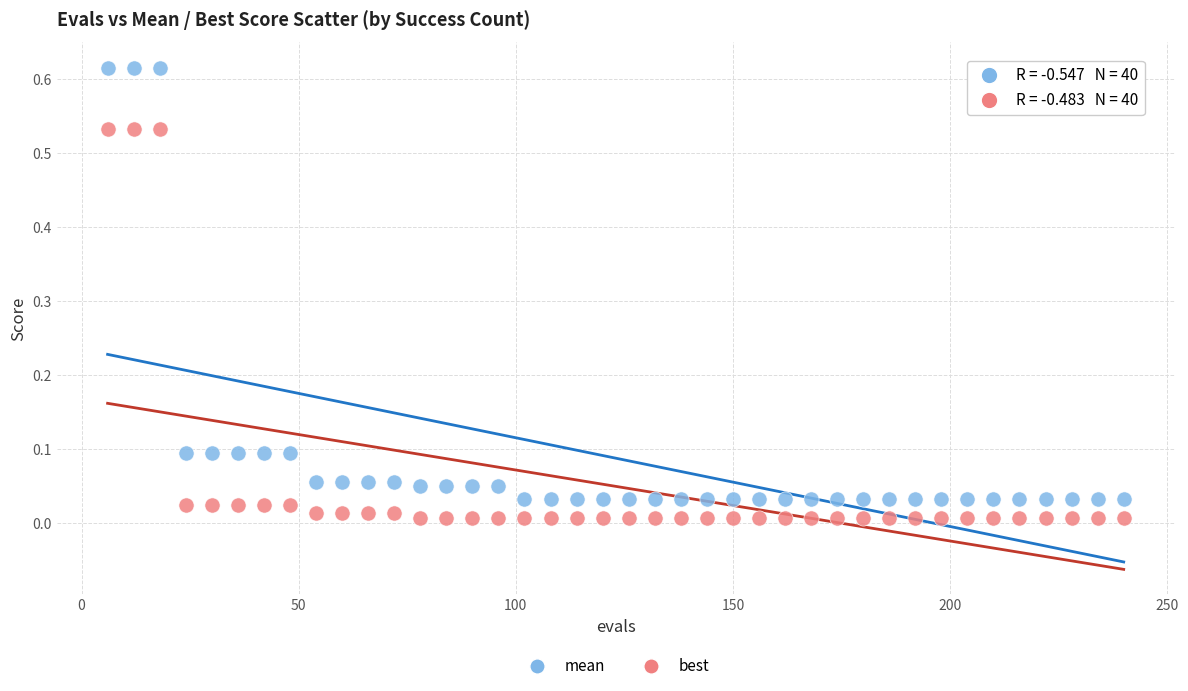

Which series reaches the maximum Y coordinate?

mean